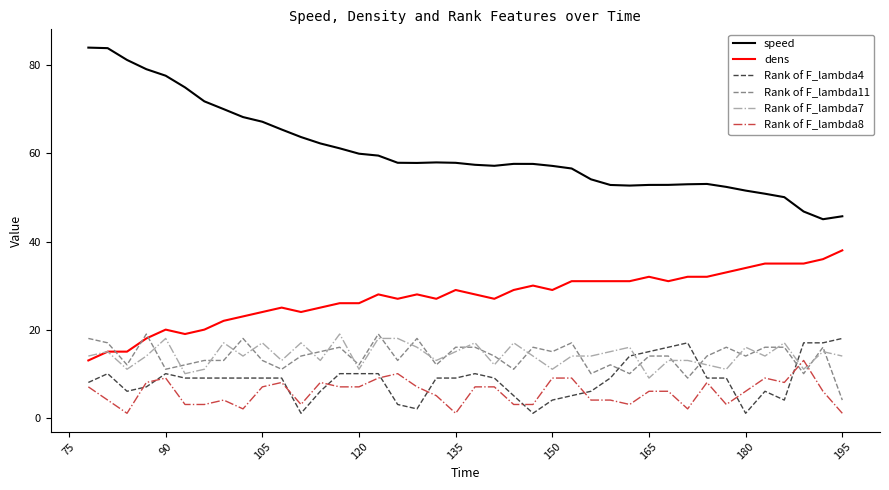

True or false: speed and Rank of F_lambda8 intersect in this chart.

False